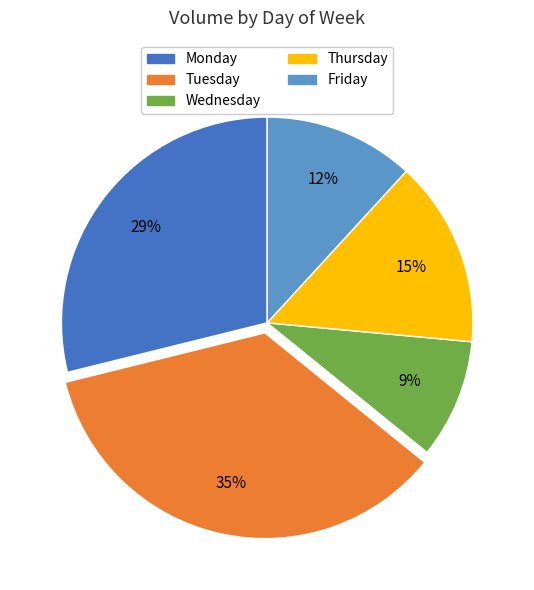

Between Friday and Monday, which is larger?

Monday